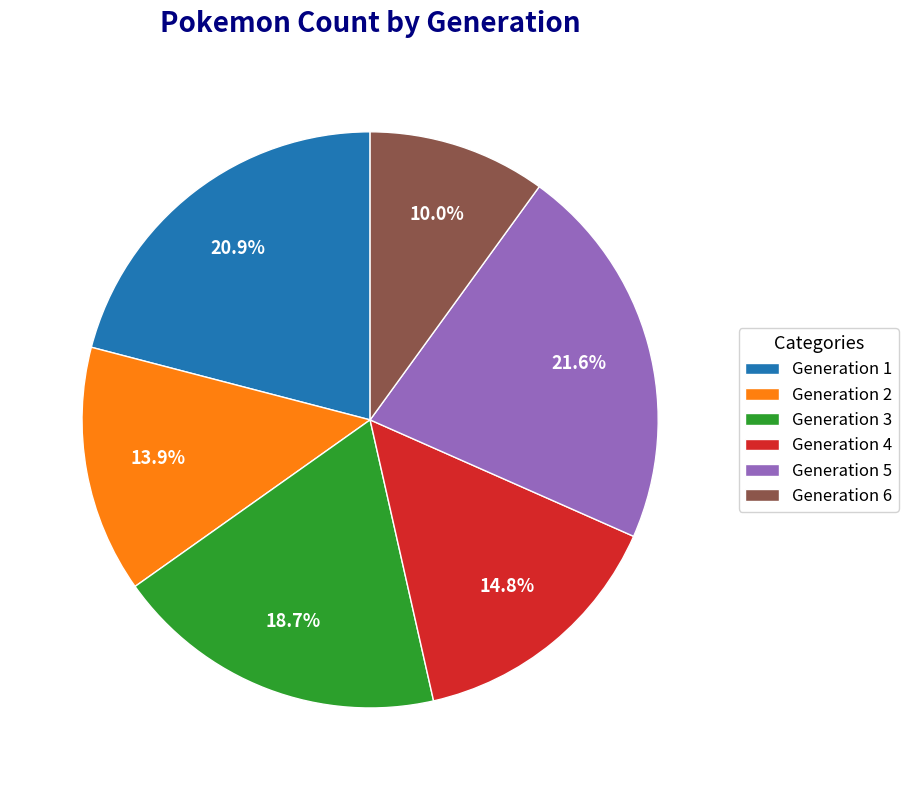

Which category has the smallest portion of the pie?

Generation 6